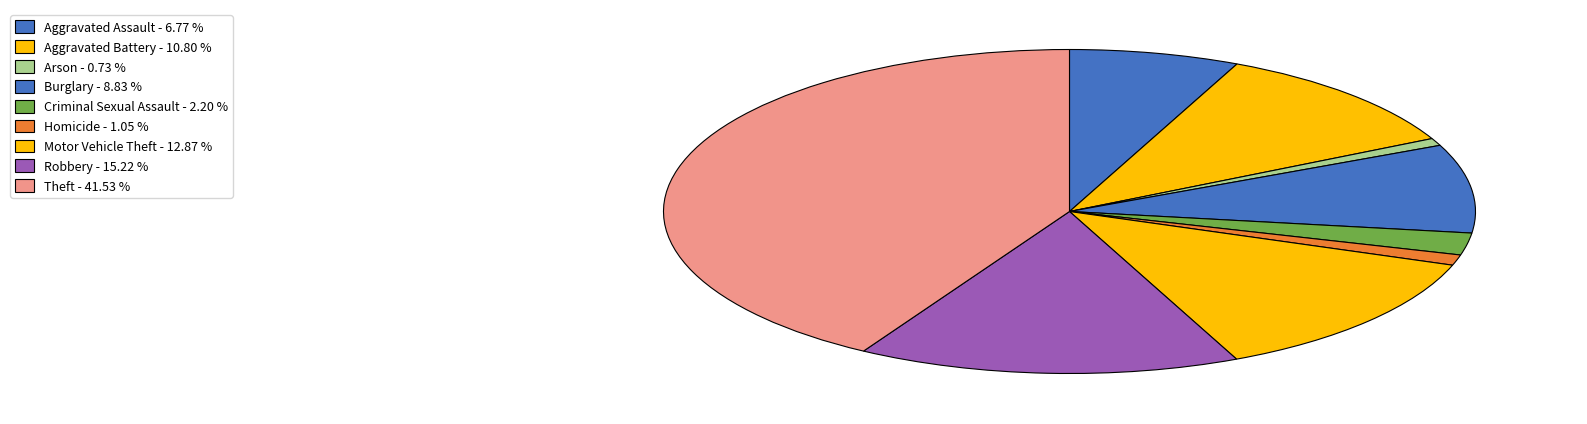

How many segments does this pie chart have?

9